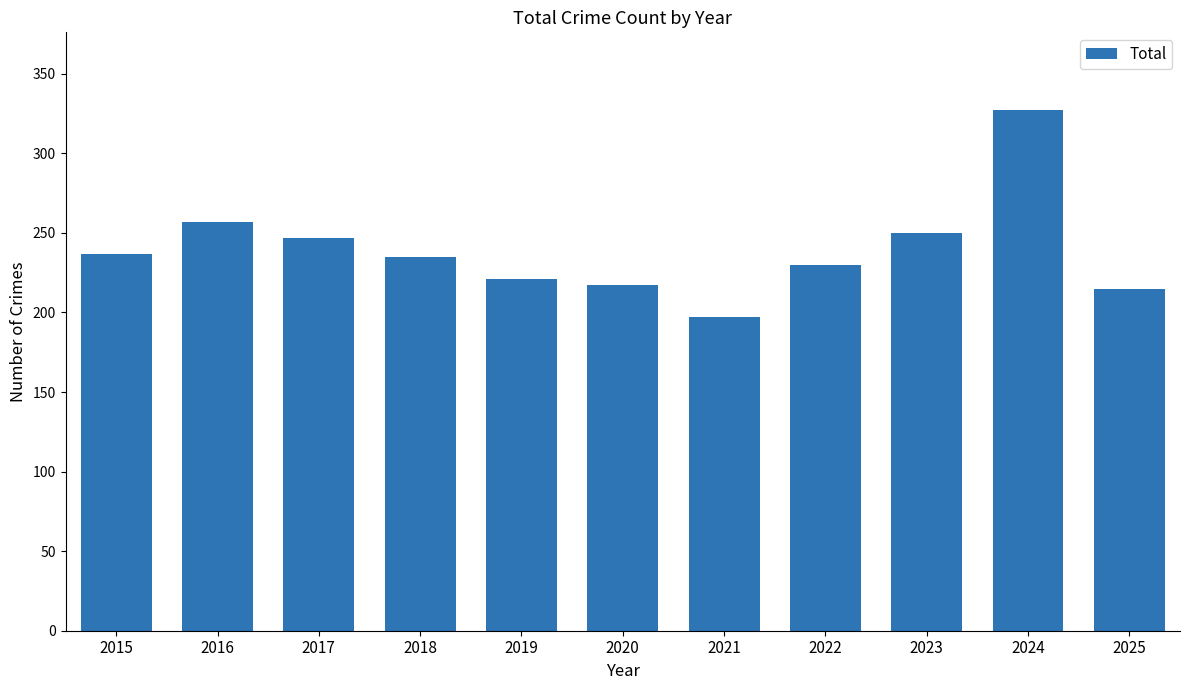

The chart shows a value of 170 at 2023. True or false?

False